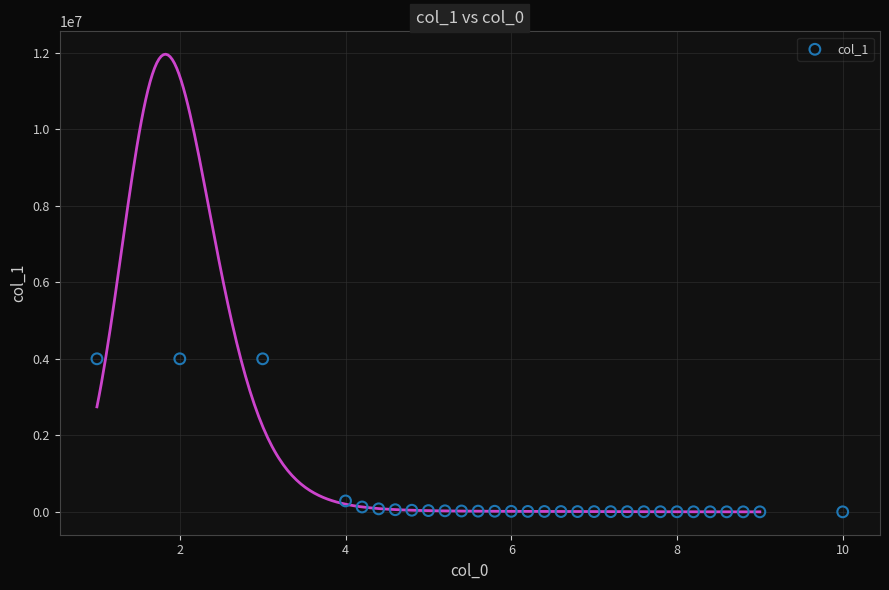

What Y value in the scatter plot is closest to 2000000?

285147.0